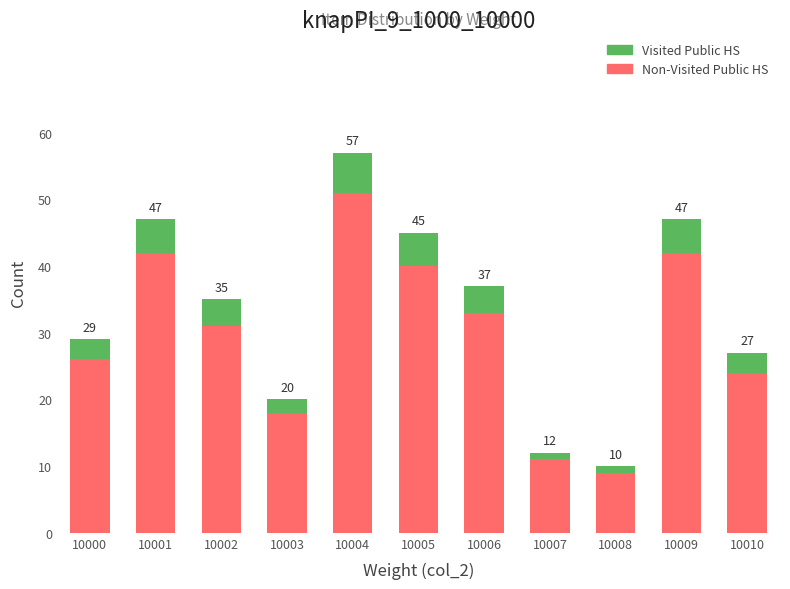

What are all the series names shown in the legend?

Visited Public HS, Non-Visited Public HS